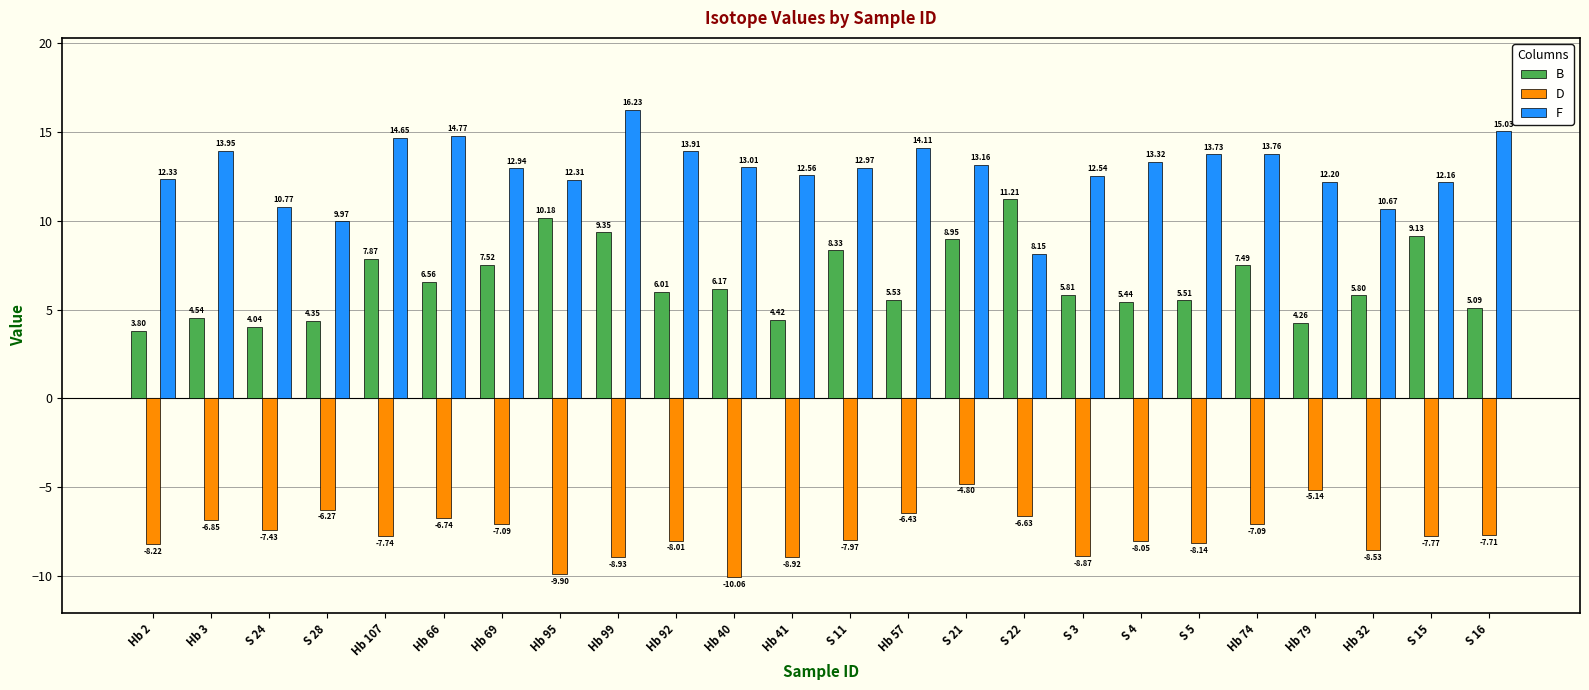

The F series shows 7.6 at Hb 2. True or false?

False